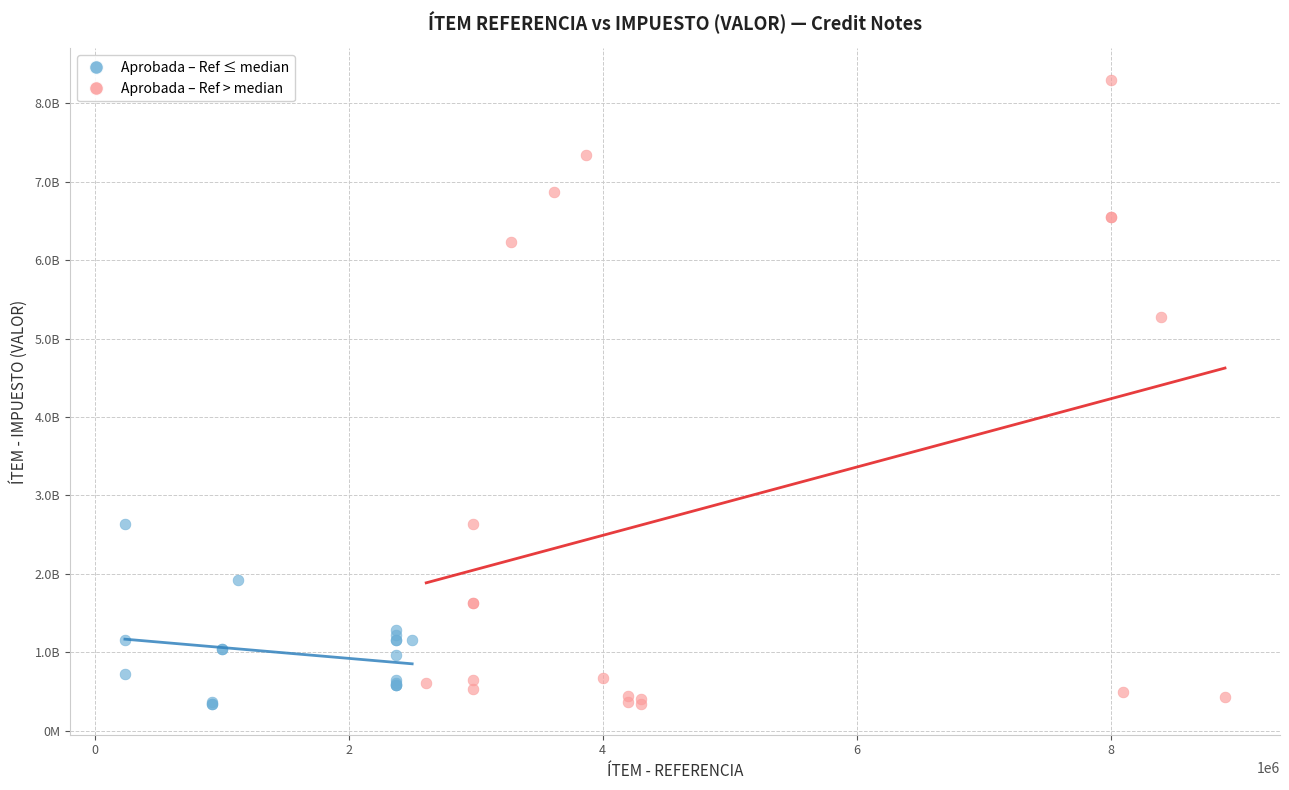

Which series contains the highest Y value?

Aprobada – Ref > median